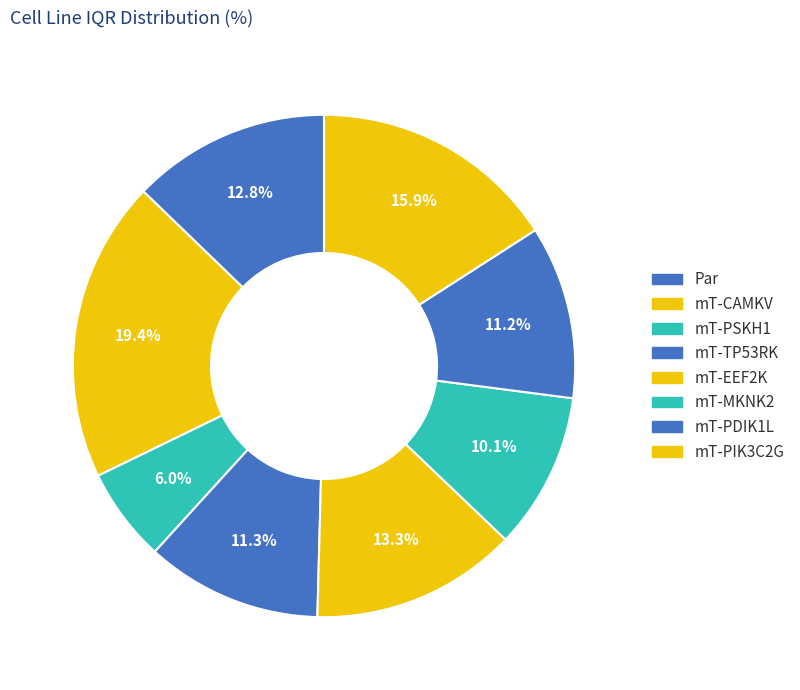

How many slices are in this pie chart?

8